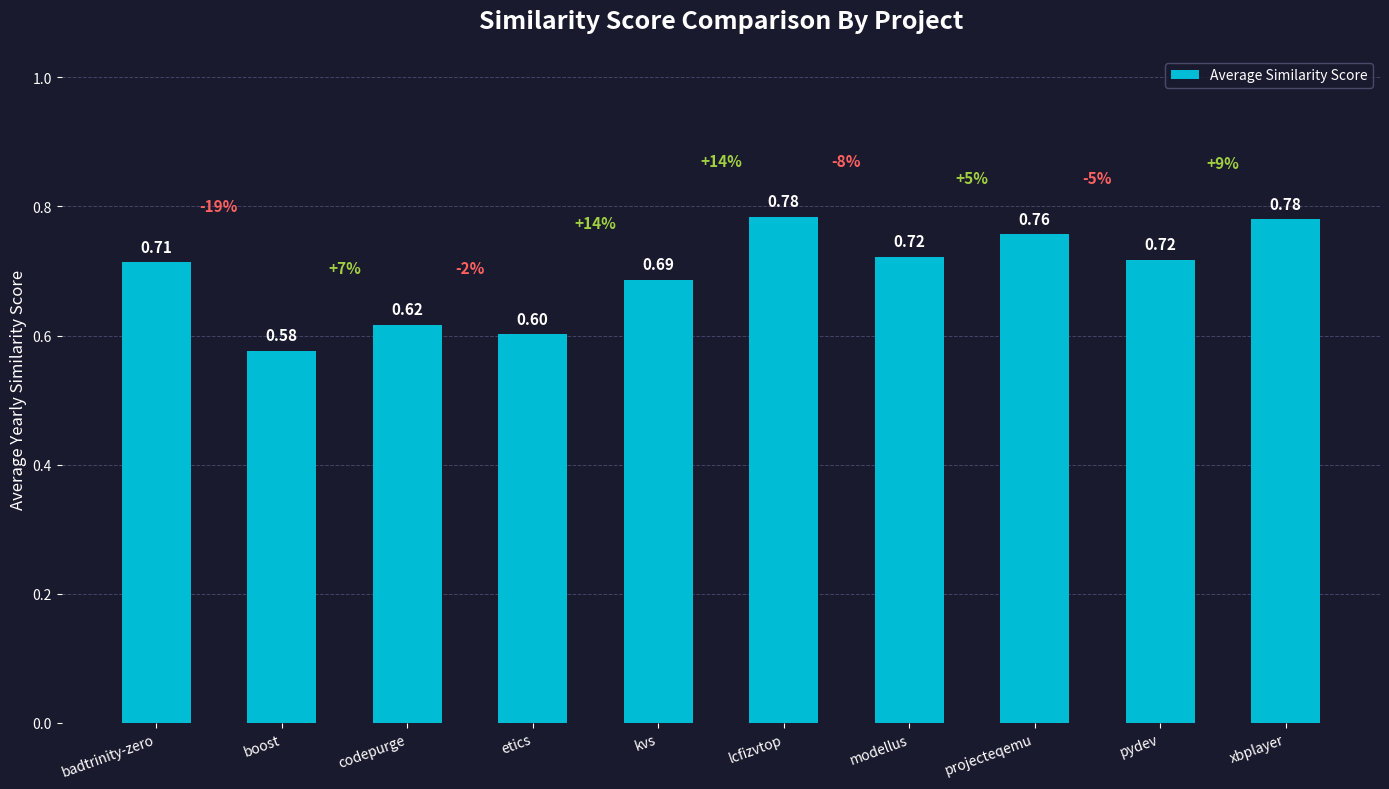

Between xbplayer and boost, which is larger?

xbplayer